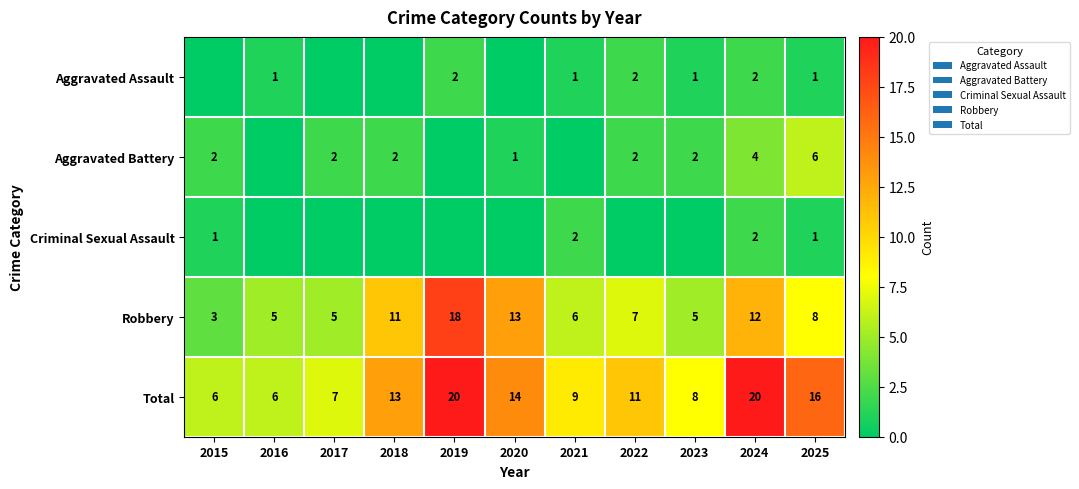

How many distinct data groups are displayed?

5